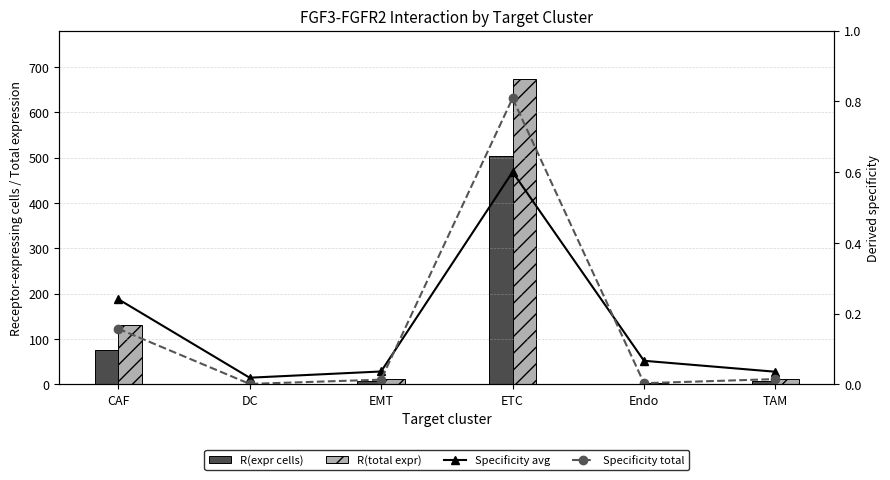

List the series in order of their peak value, highest first.

R(total expr), R(expr cells), Specificity total, Specificity avg